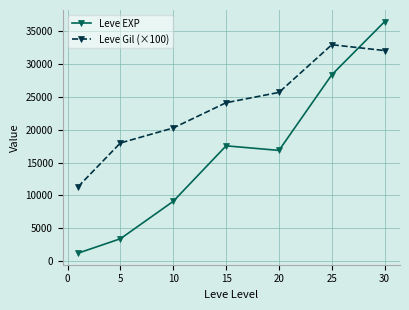

List the series in order of their overall mean, highest first.

Leve Gil (×100), Leve EXP